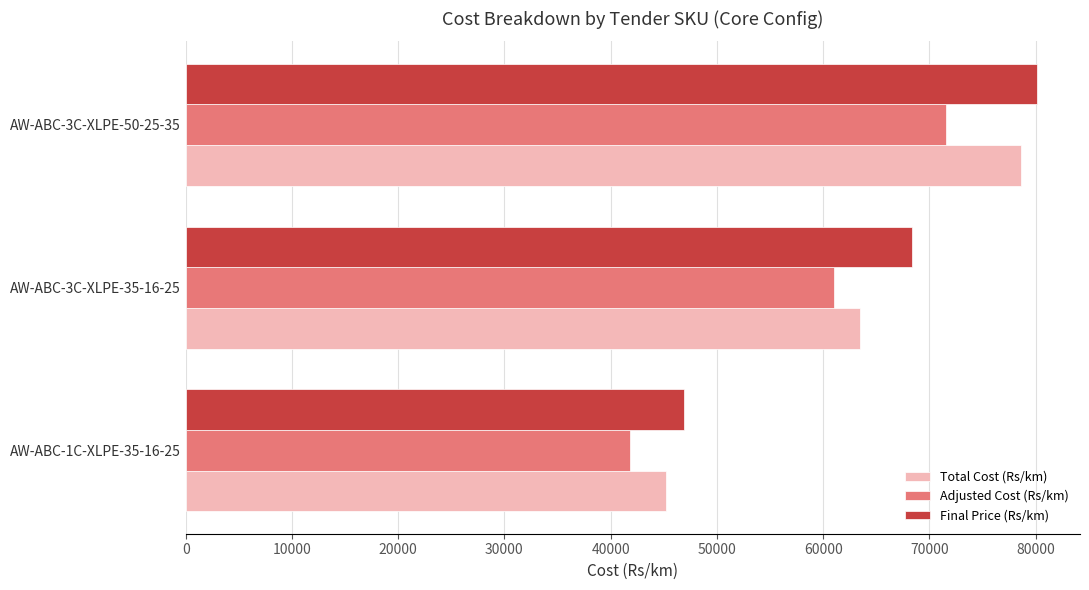

What is the difference between the highest and lowest values at AW-ABC-3C-XLPE-50-25-35?

8590